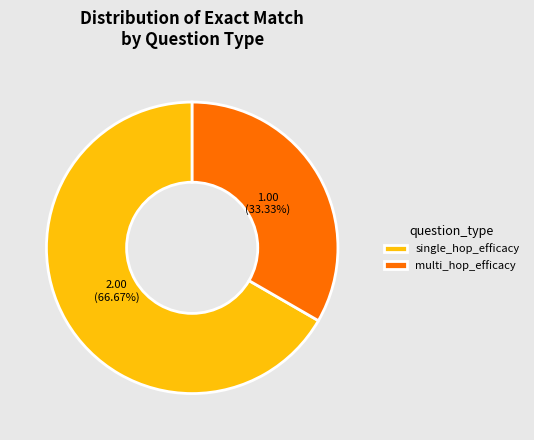

What percentage do single_hop_efficacy and multi_hop_efficacy together represent?

100.0%